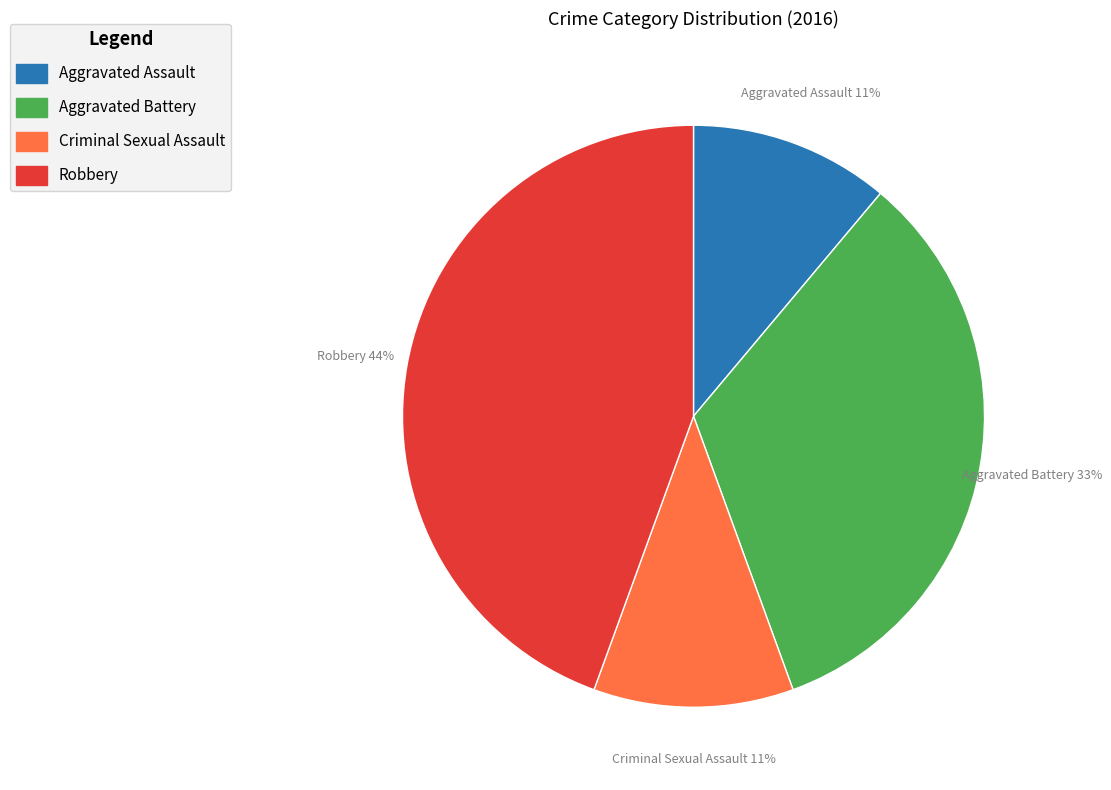

Between Aggravated Battery and Robbery, which is larger?

Robbery